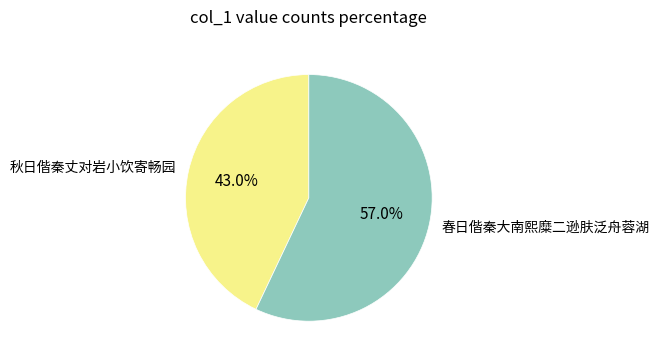

Which category has the biggest portion of the pie?

春日偕秦大南熙糜二逊肤泛舟蓉湖